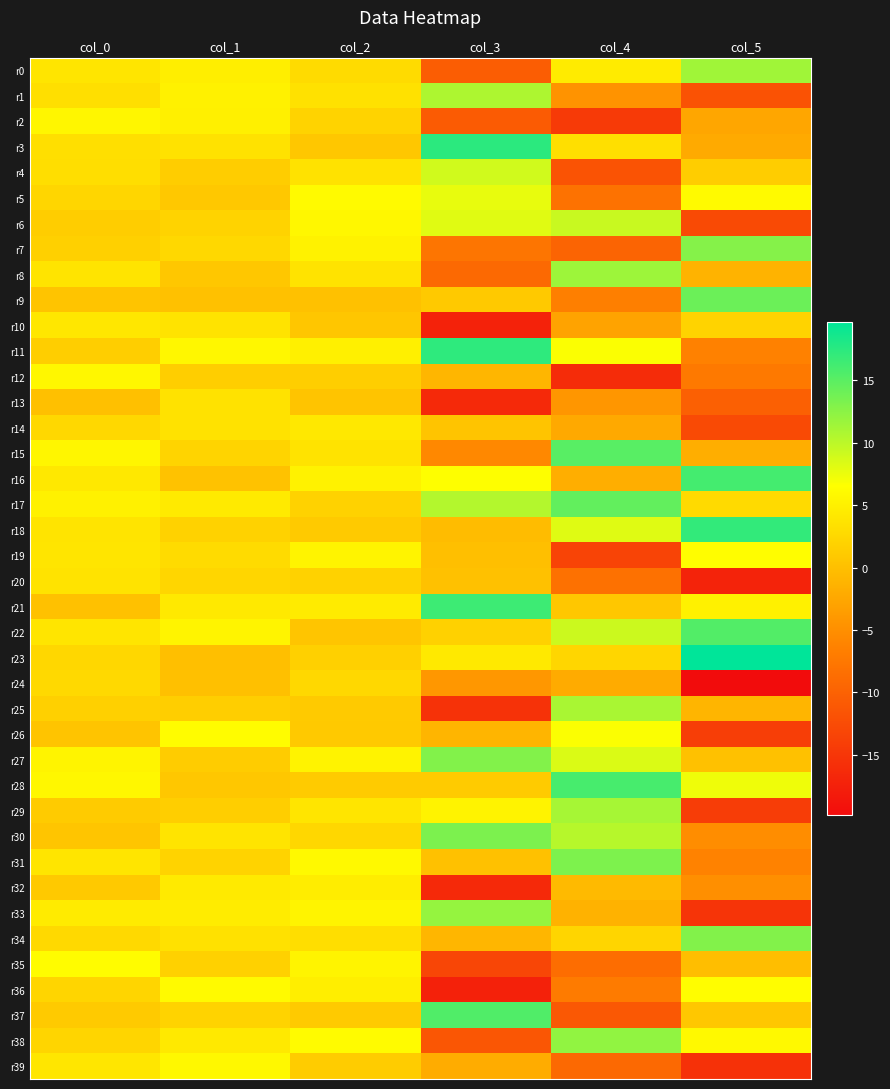

Which label corresponds to the smallest value in the chart?

col_5